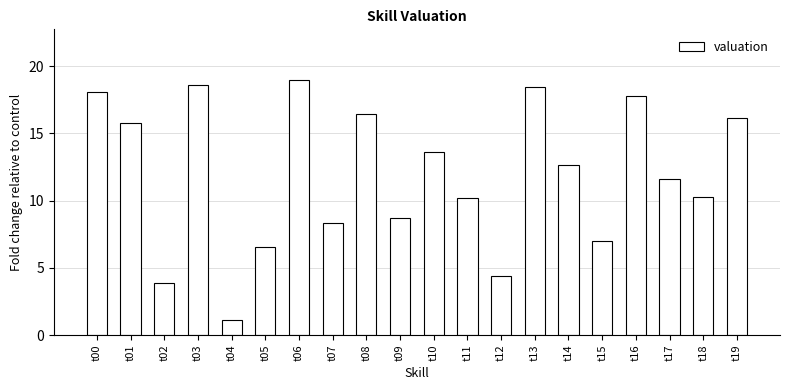

Is it true that the value at t10 is 2.8?

False